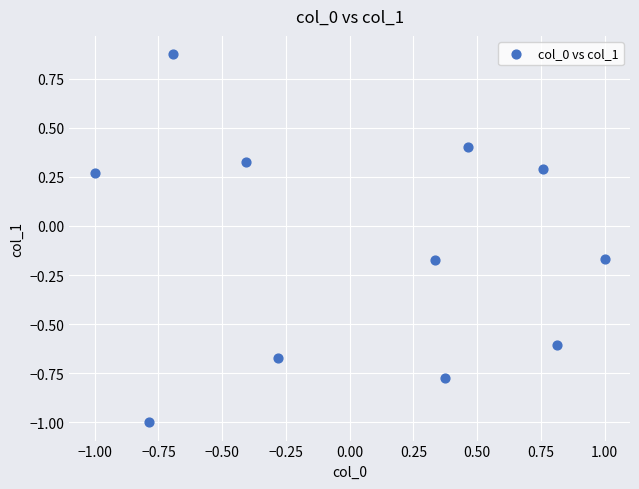

What is the range of X values (max minus min)?

2.0